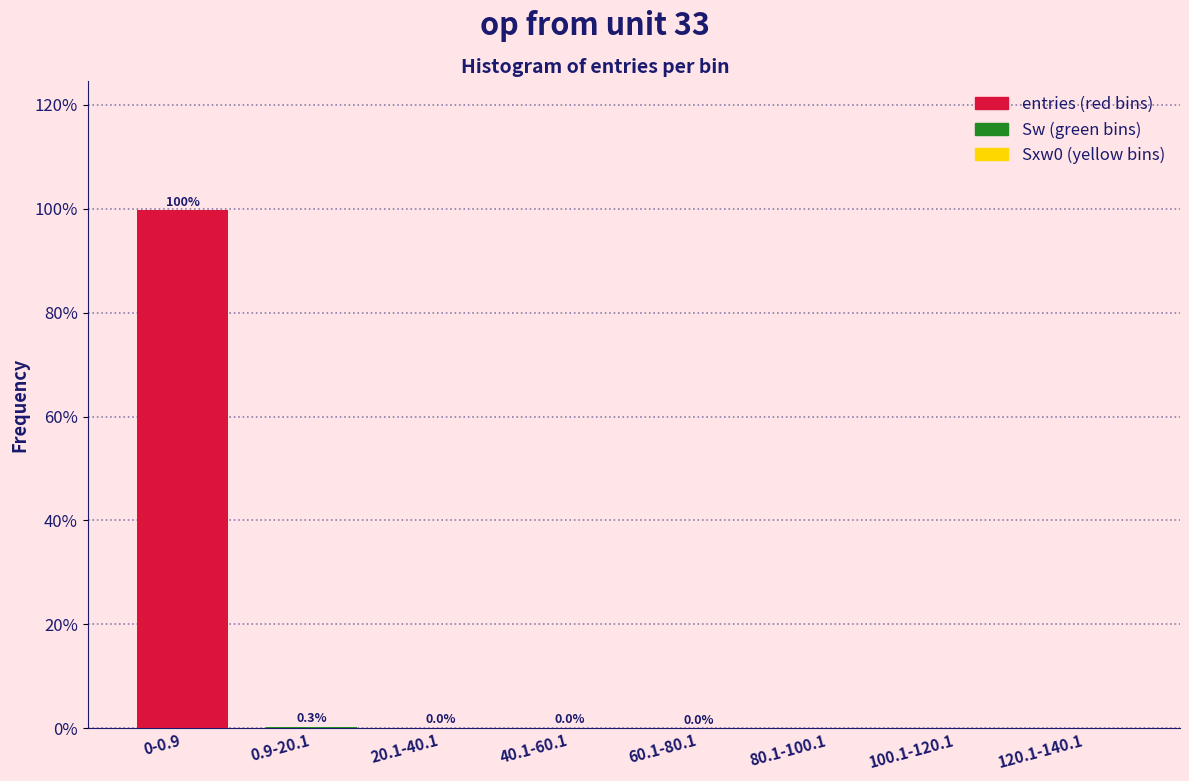

Is it true that the value at 120.1-140.1 is 0.0?

True